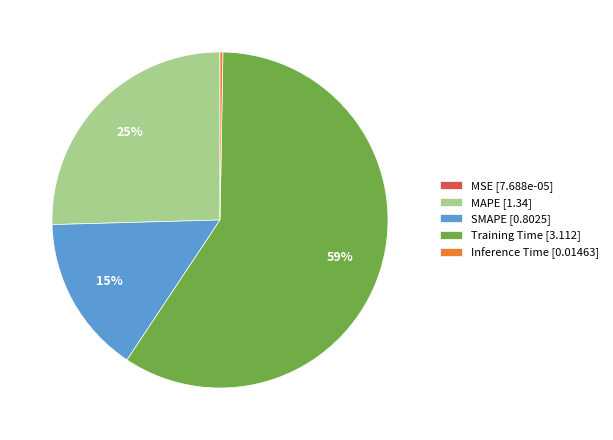

Is the sum of Training Time [3.112] and SMAPE [0.8025] greater than half?

Yes